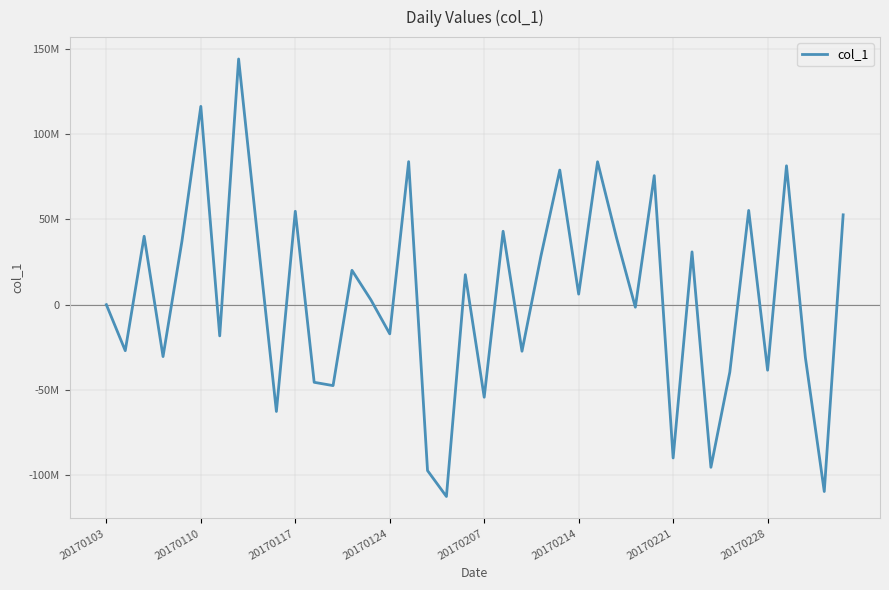

What is the smallest value displayed?

-112392729.0